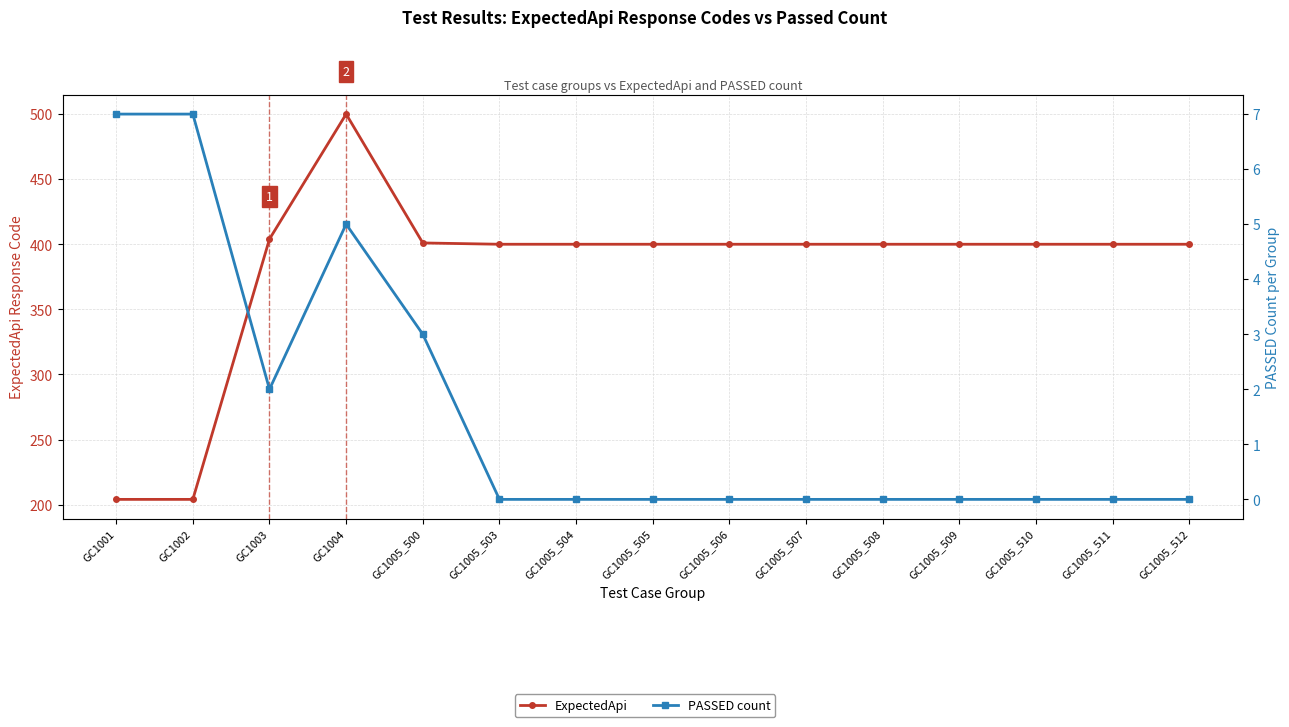

Count the PASSED count values in the range 0 to 3.

12